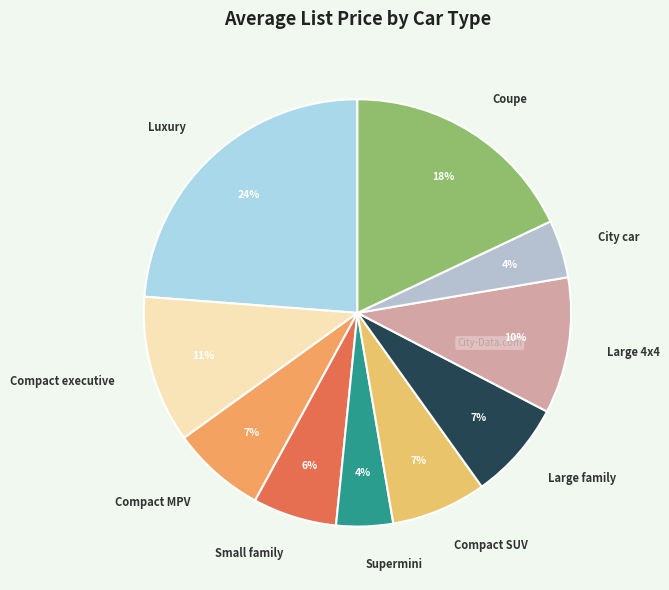

Between Compact executive and Compact MPV, which is larger?

Compact executive